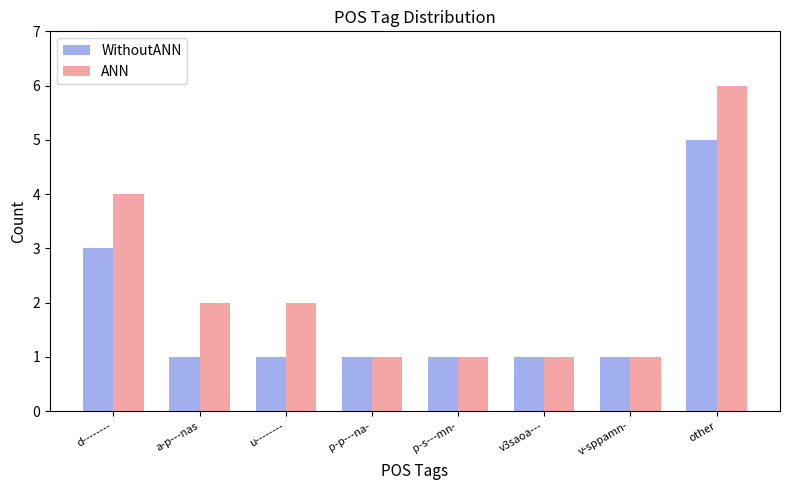

What is the value of the WithoutANN bar at the 6th from the left?

1